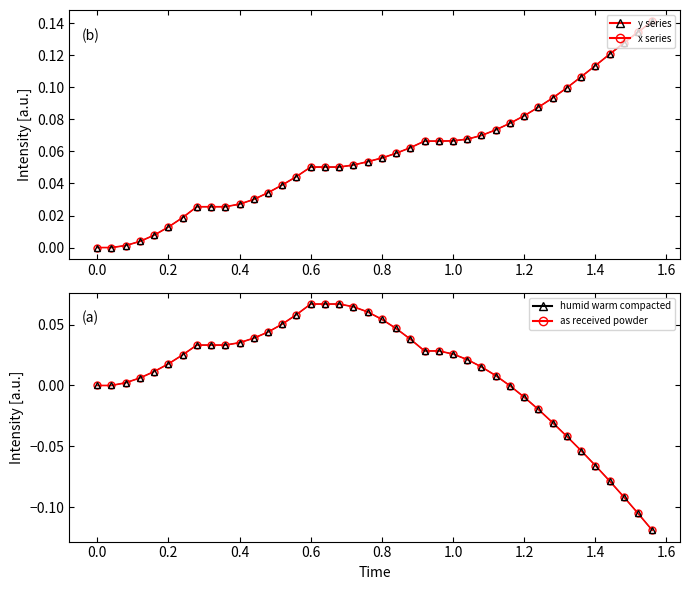

What is the difference between the maximum and minimum values in the Time series?

0.1